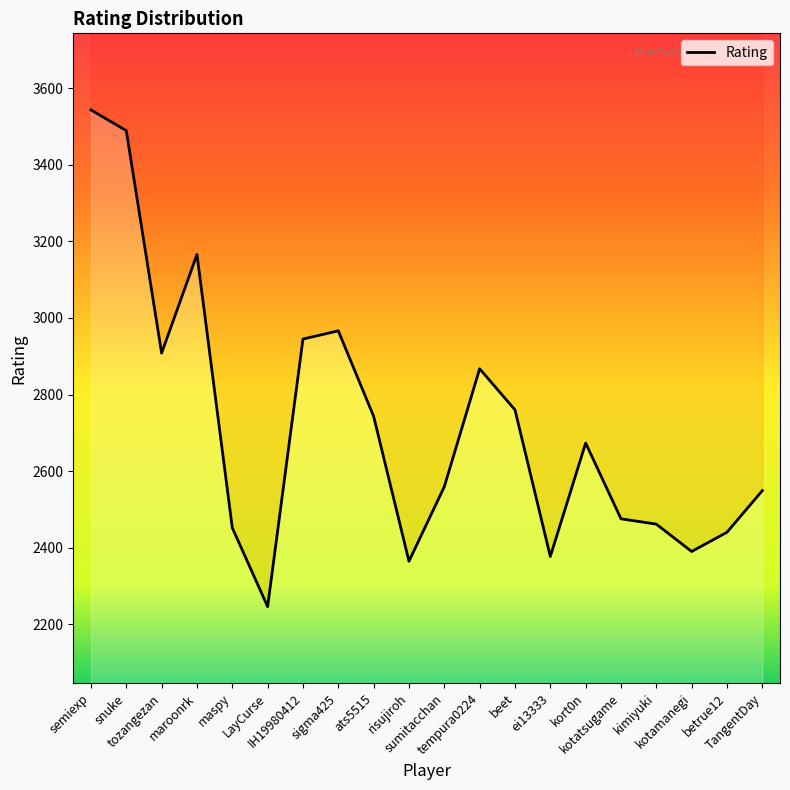

At which label is the value closest to 2894?

tozangezan